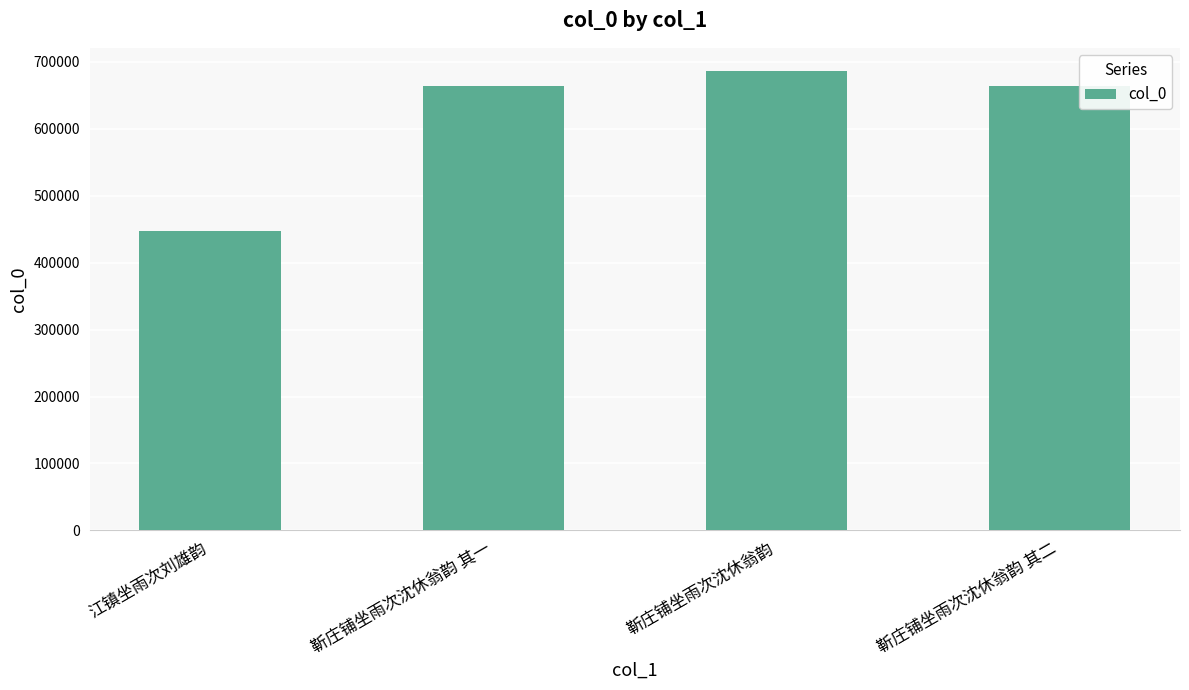

What is the smallest value displayed?

447743